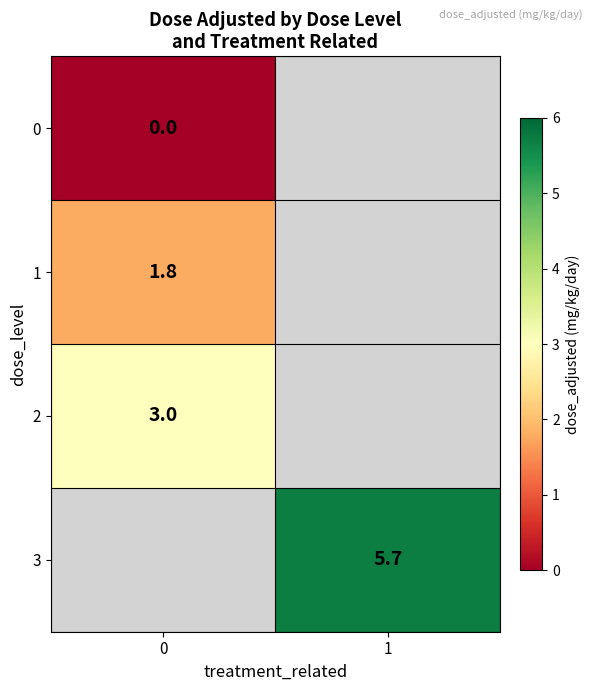

Is it true that 2 equals 5.0 at 0?

False